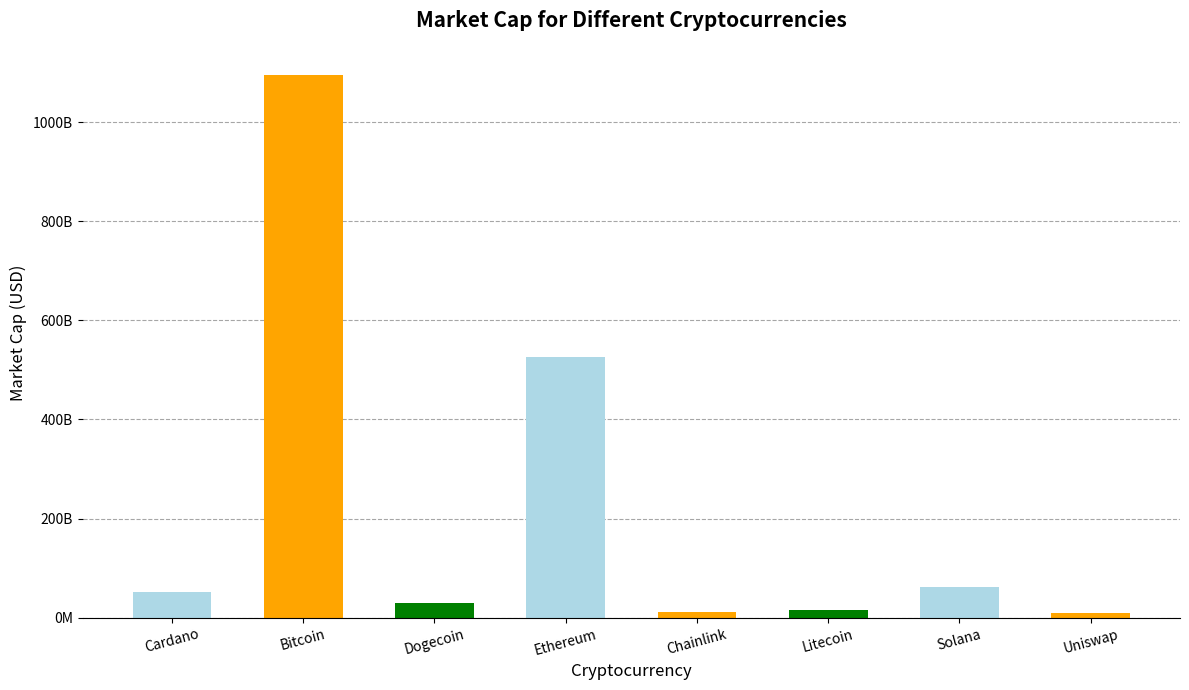

Does the chart contain any negative values?

No